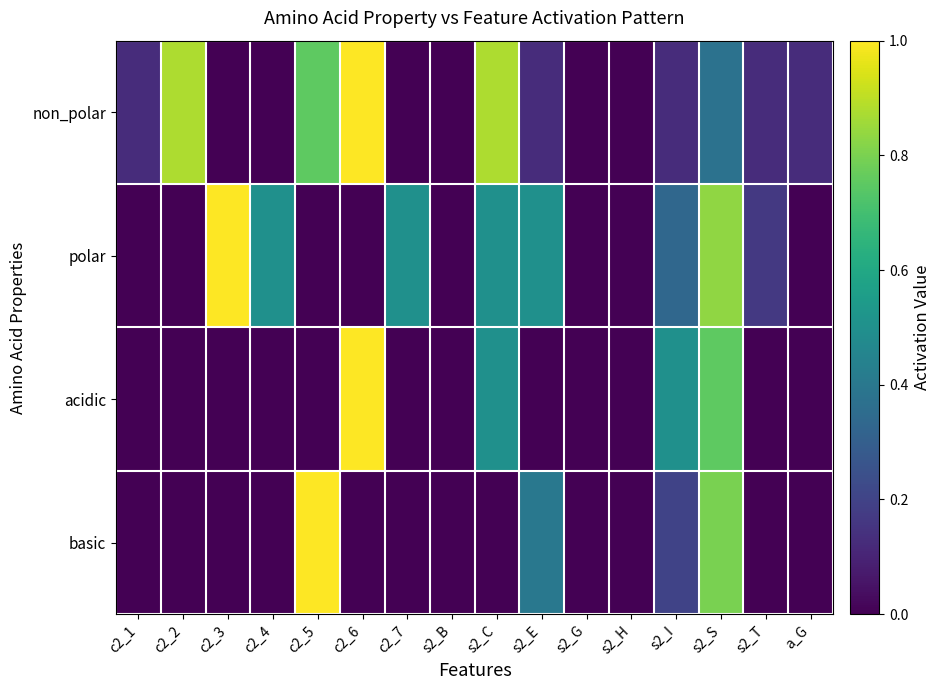

Which has a higher value, a_G or c2_5?

c2_5